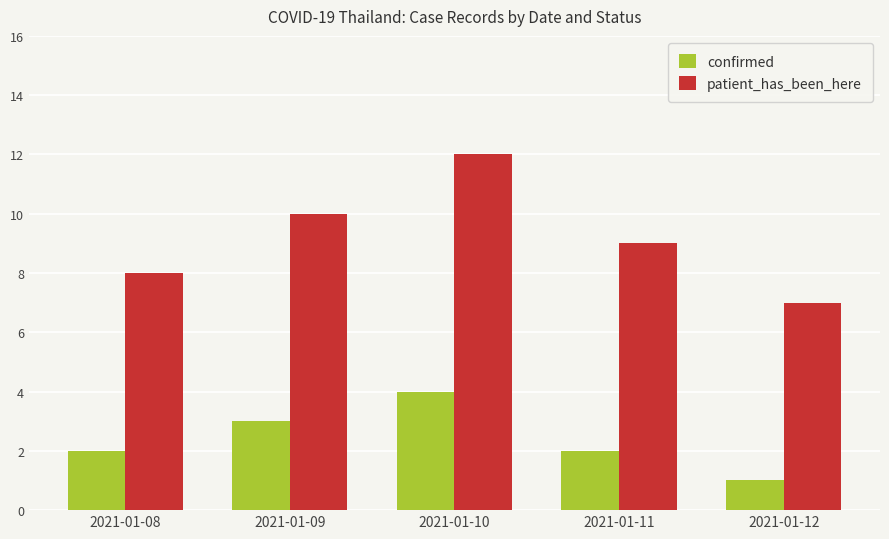

Reading left to right, list all the values displayed in this chart.

confirmed: 2021-01-08=2	2021-01-09=3	2021-01-10=4	2021-01-11=2	2021-01-12=1
patient_has_been_here: 2021-01-08=8	2021-01-09=10	2021-01-10=12	2021-01-11=9	2021-01-12=7